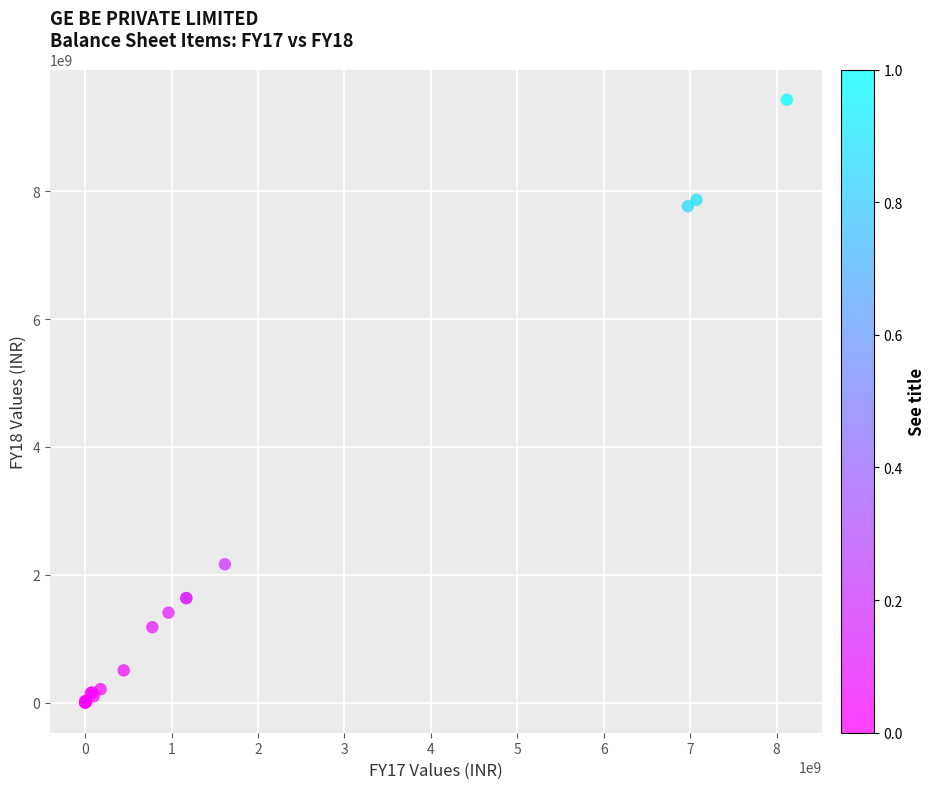

What Y value in the scatter plot is closest to 4718050000?

2164300000